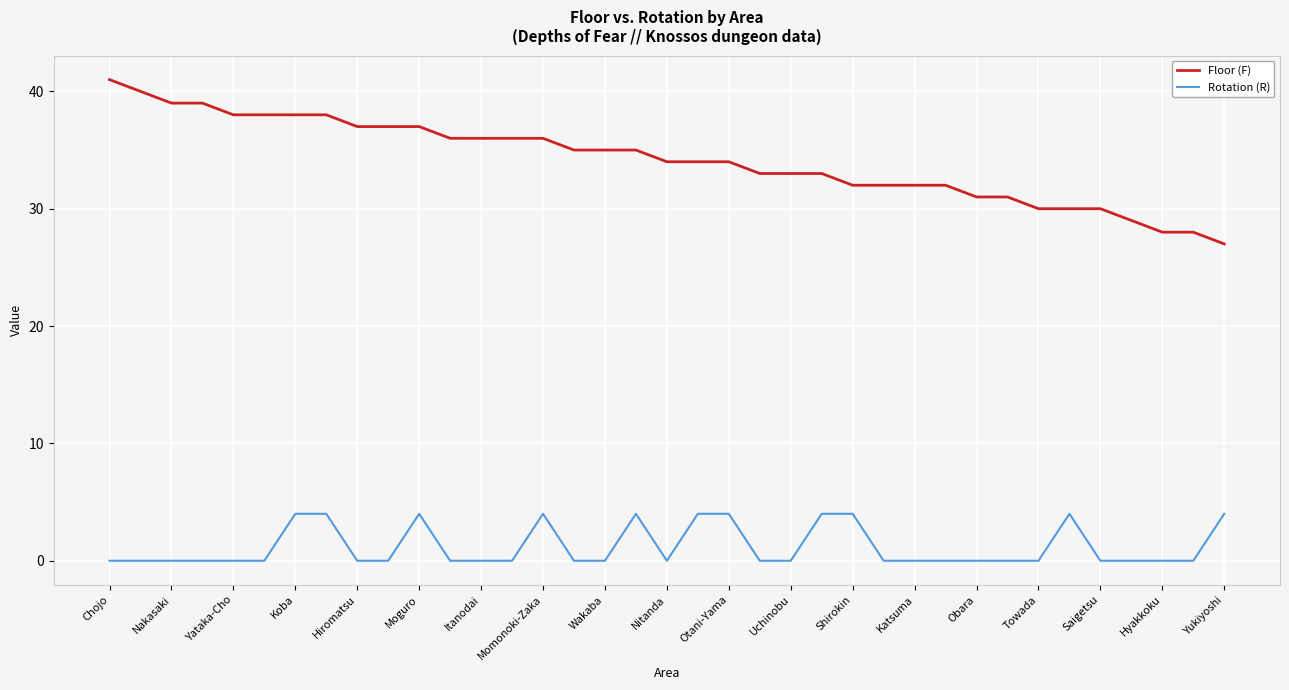

Which series has the widest spread of values?

Floor (F)